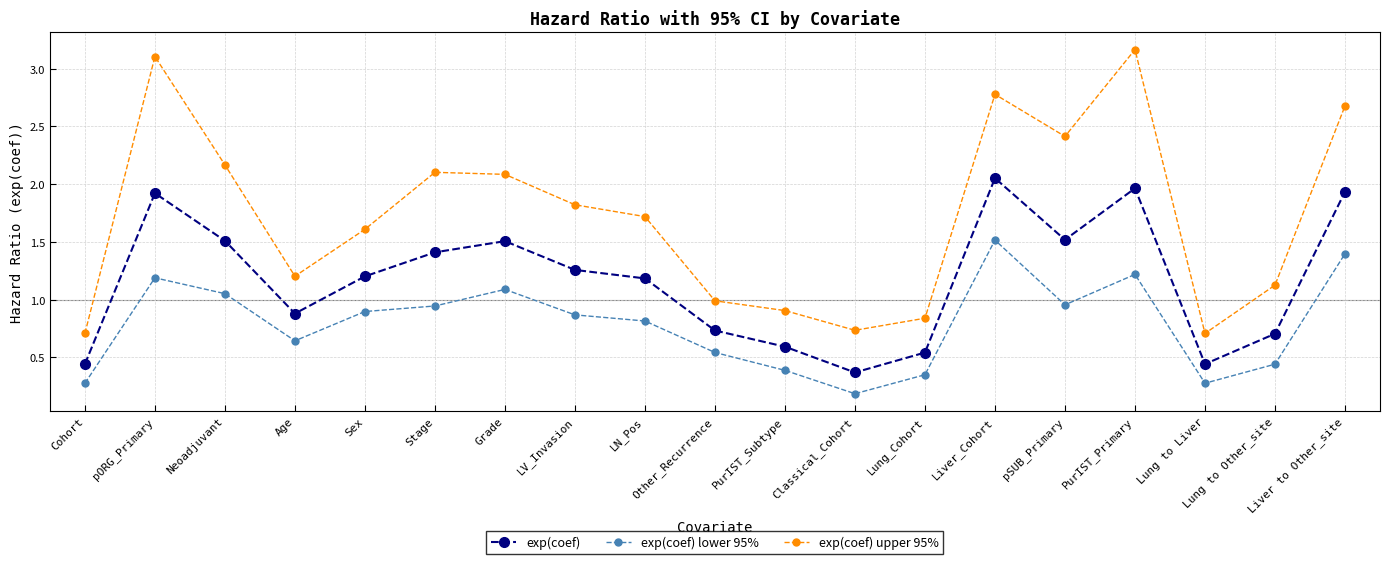

How many interior local valleys does the exp(coef) upper 95% series have?

4